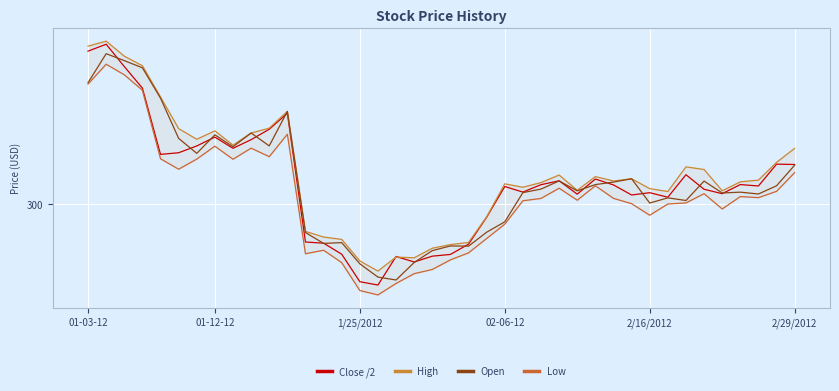

List the series in order of their peak value, highest first.

High, Close /2, Open, Low